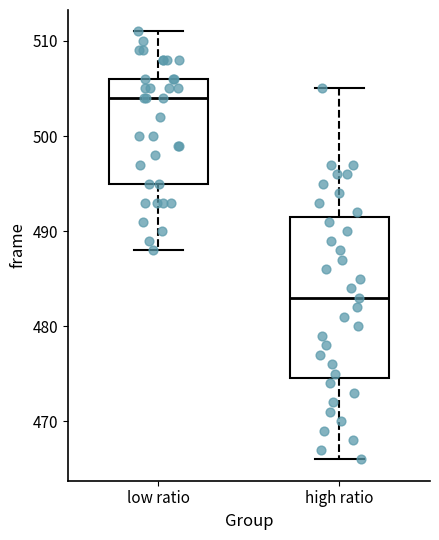

Which box has the highest median line?

low ratio